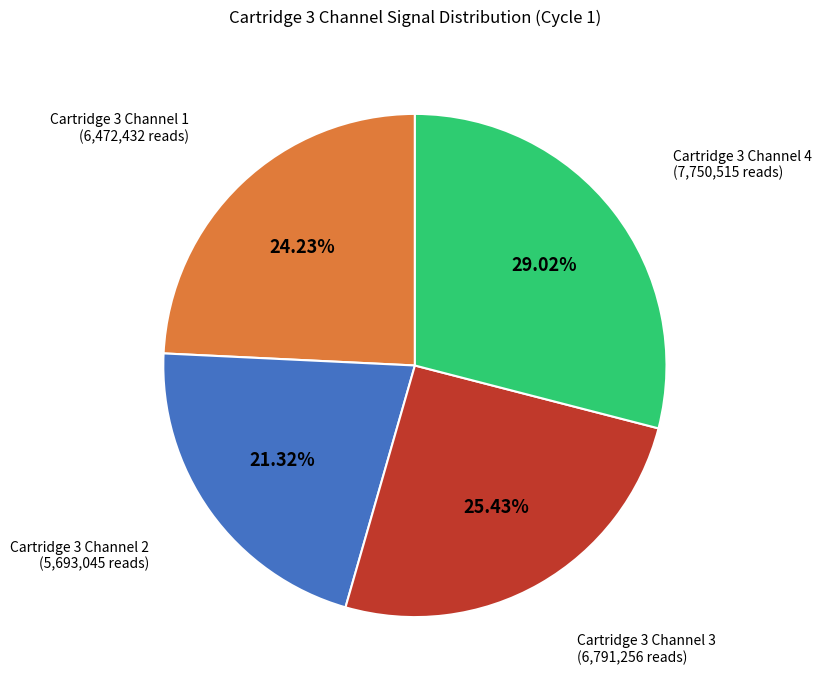

Does any single category account for the majority?

No